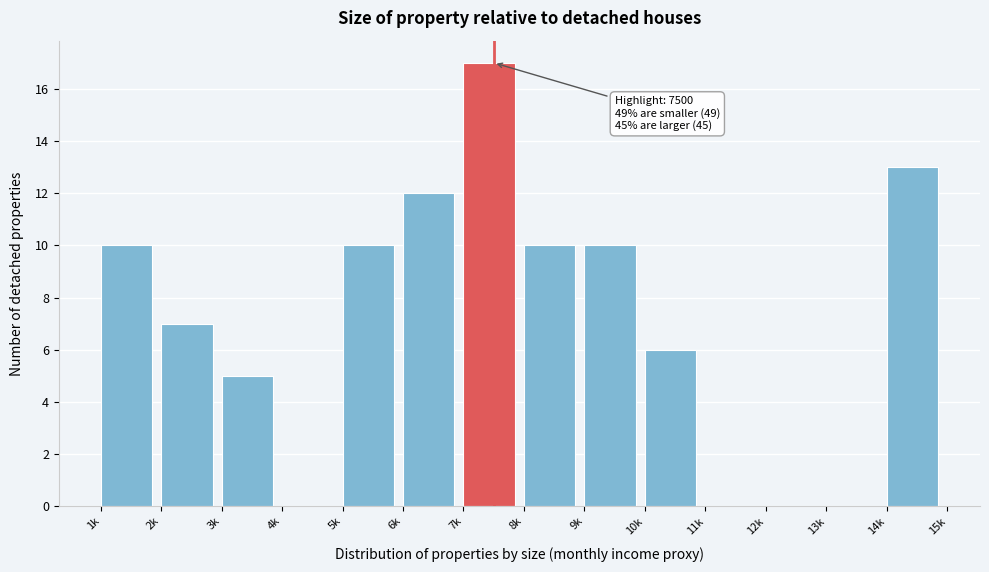

Reading left to right, what are all the values shown in this chart?

1k=10	2k=7	3k=5	4k=0	5k=10	6k=12	7k=17	8k=10	9k=10	10k=6	11k=0	12k=0	13k=0	14k=13